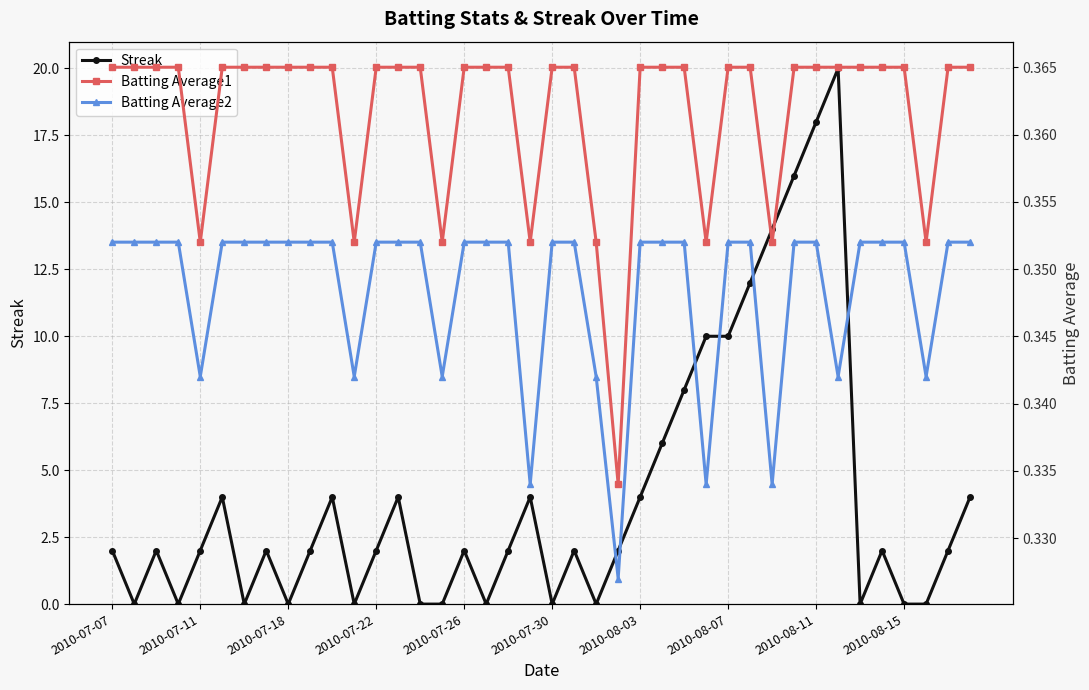

What is the maximum value for Streak?

20